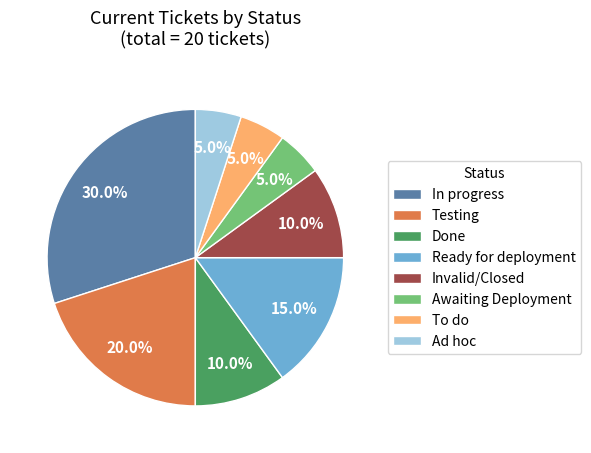

Which category has the biggest portion of the pie?

In progress